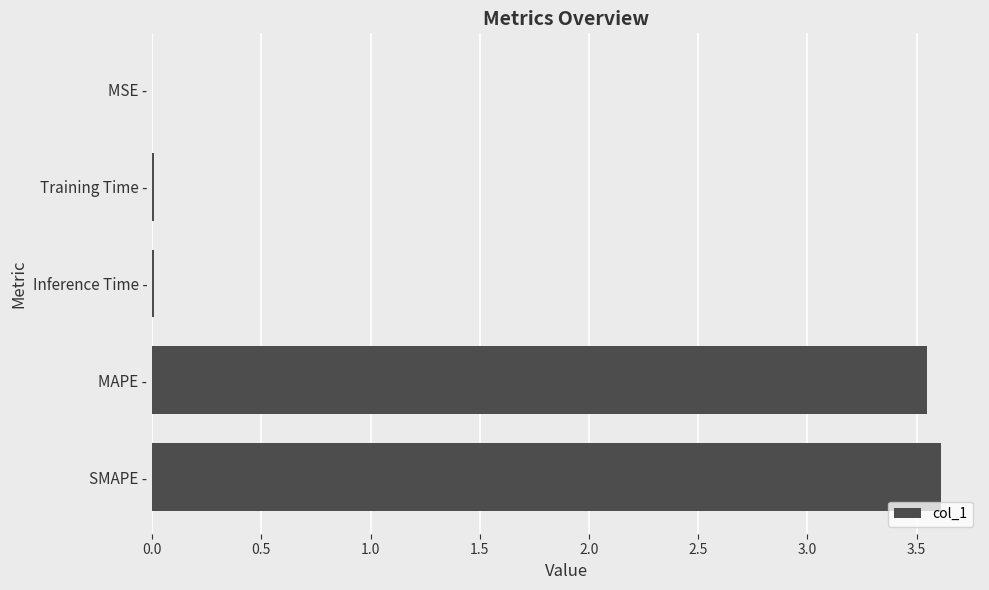

Approximately how many times larger is the value at MAPE - compared to SMAPE -?

1.0